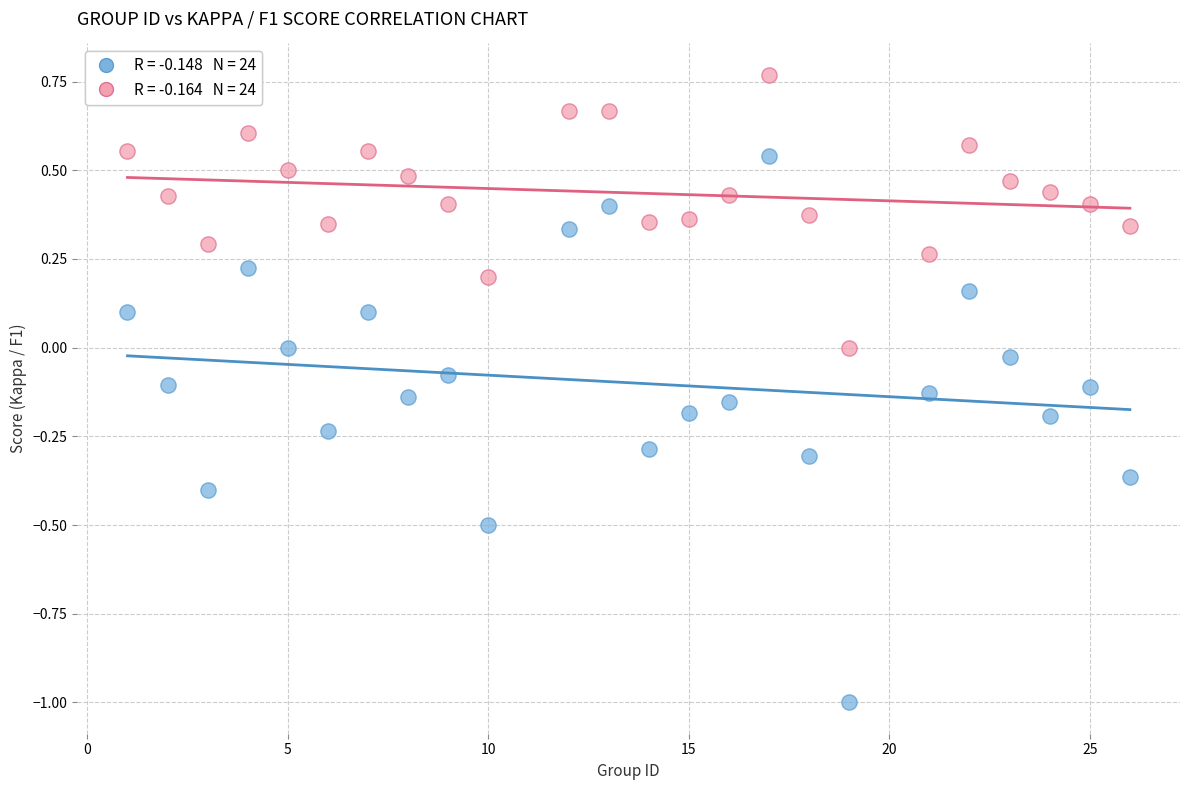

Across all data points, what is the range of X values (max minus min)?

25.0